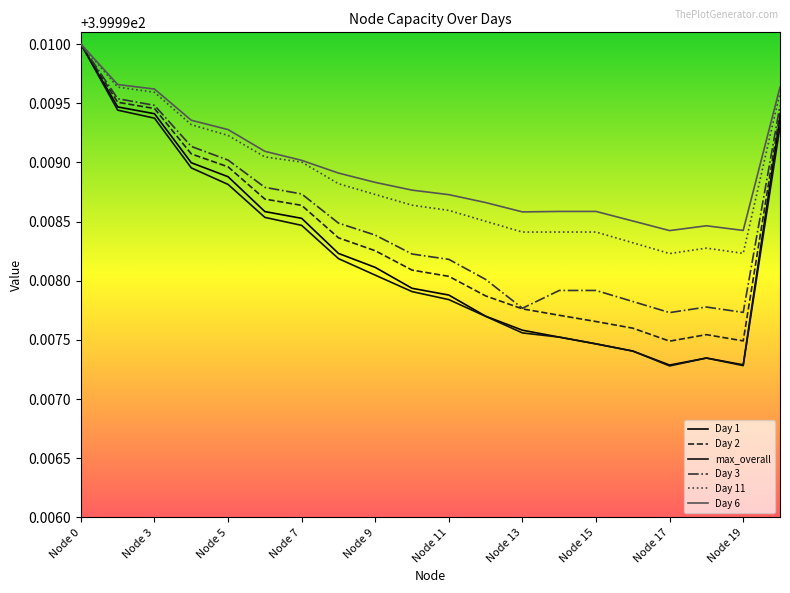

How many lines are shown in the chart?

6